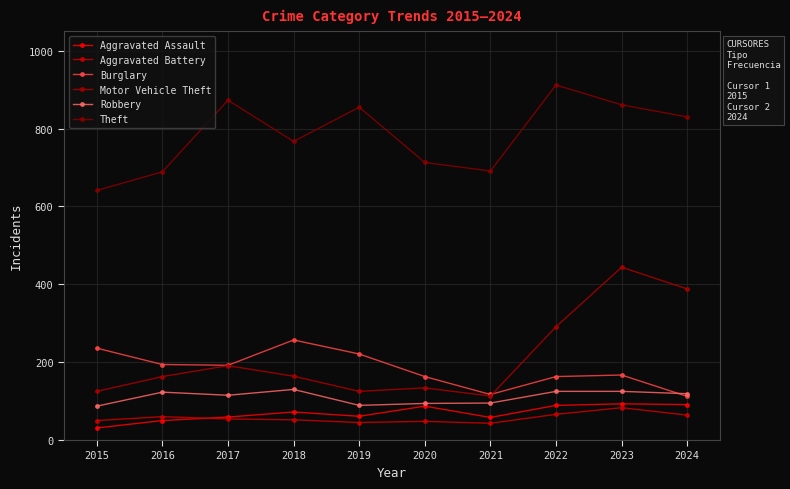

At which label does Motor Vehicle Theft first exceed 164?

2017